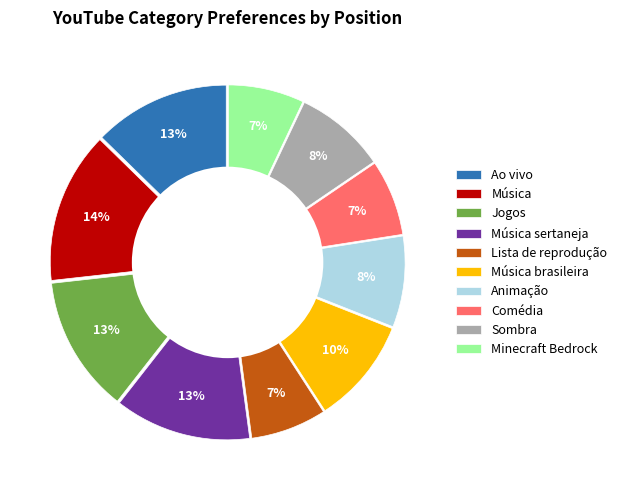

Count the number of slices in the pie.

10